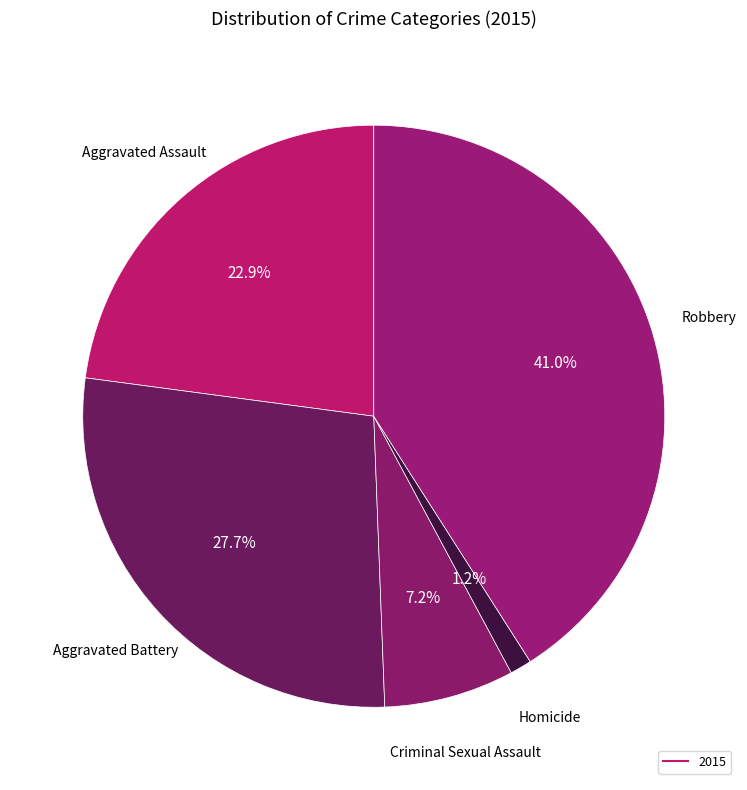

To the nearest percent, what is the difference between the largest and smallest slice percentages?

40%